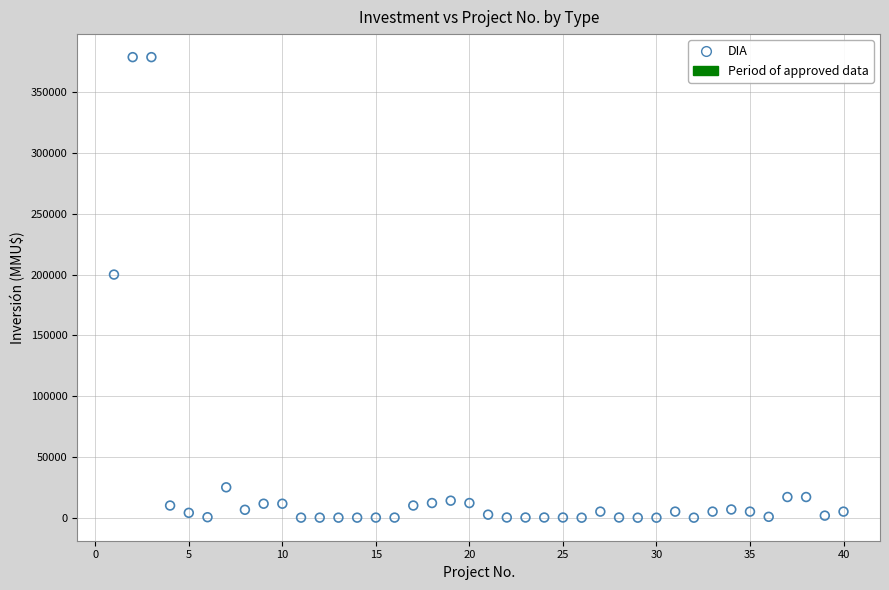

What Y value in the scatter plot is closest to 189436?

200000